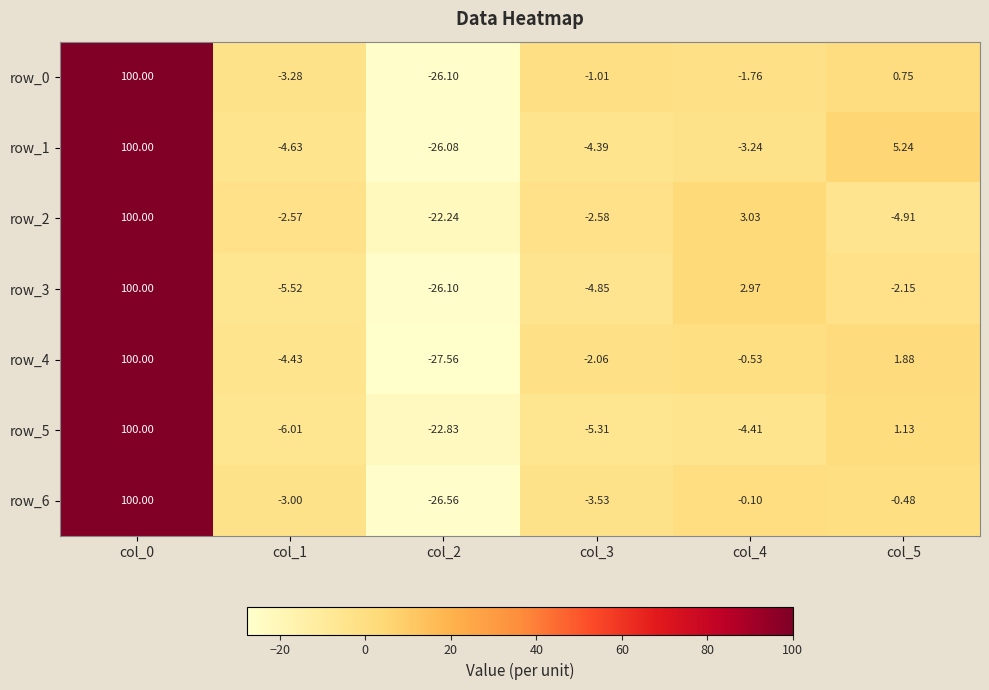

Is the value of row_0 at col_1 greater than the value of row_1 at col_1?

Yes